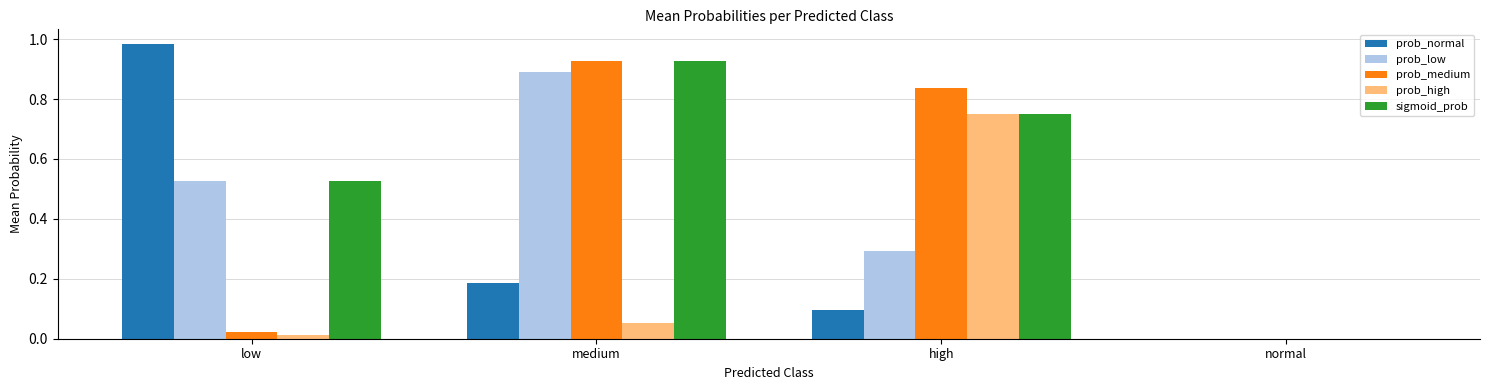

True or false: prob_high has a value of 0.0 at normal.

True